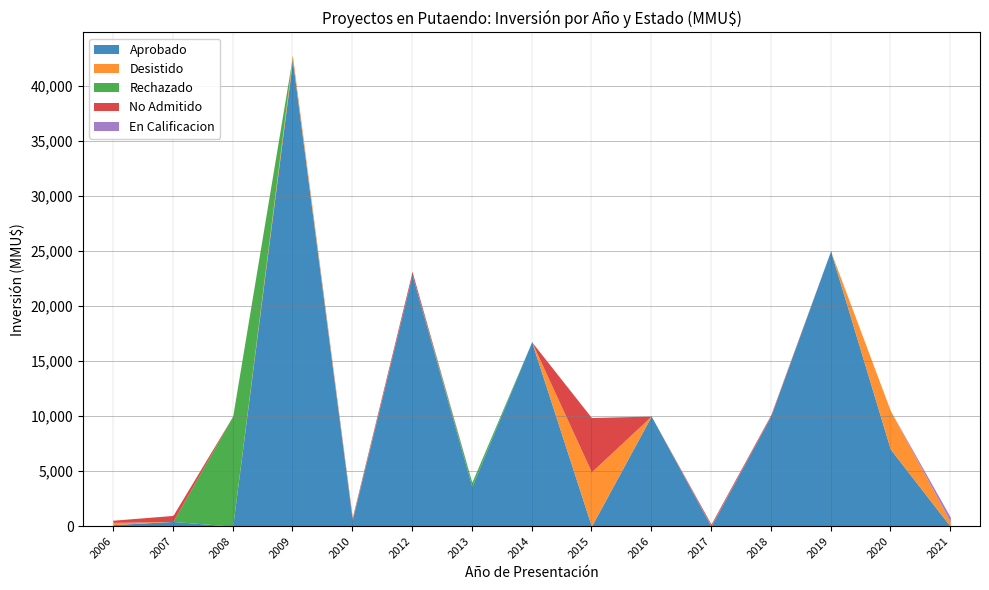

Which label corresponds to the largest value in the chart?

2009